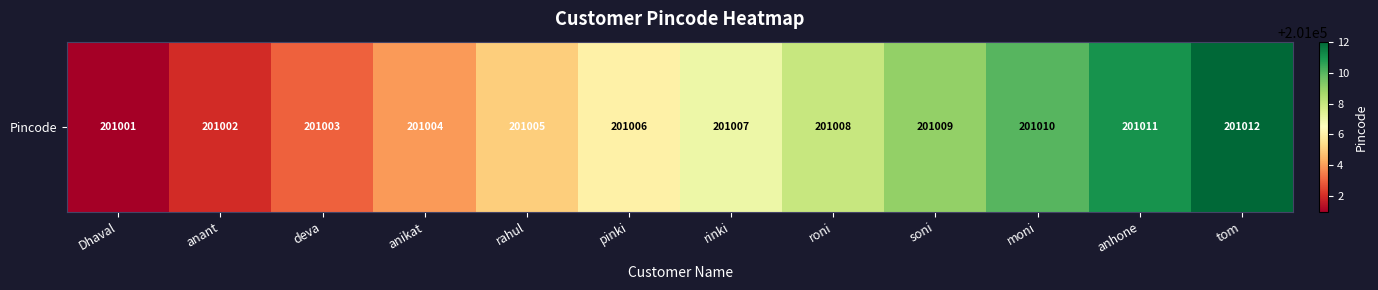

Reading left to right, list all the values displayed in this chart.

201001	201002	201003	201004	201005	201006	201007	201008	201009	201010	201011	201012